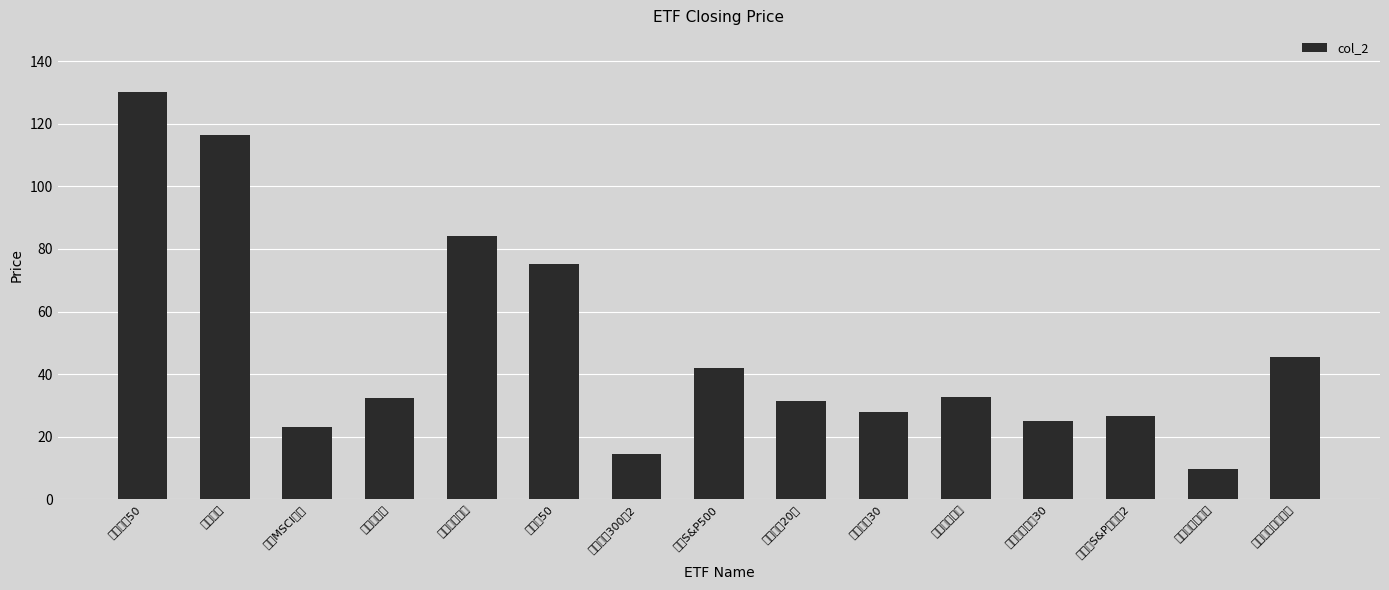

Which category has the lowest value across all series?

復華富時不動產